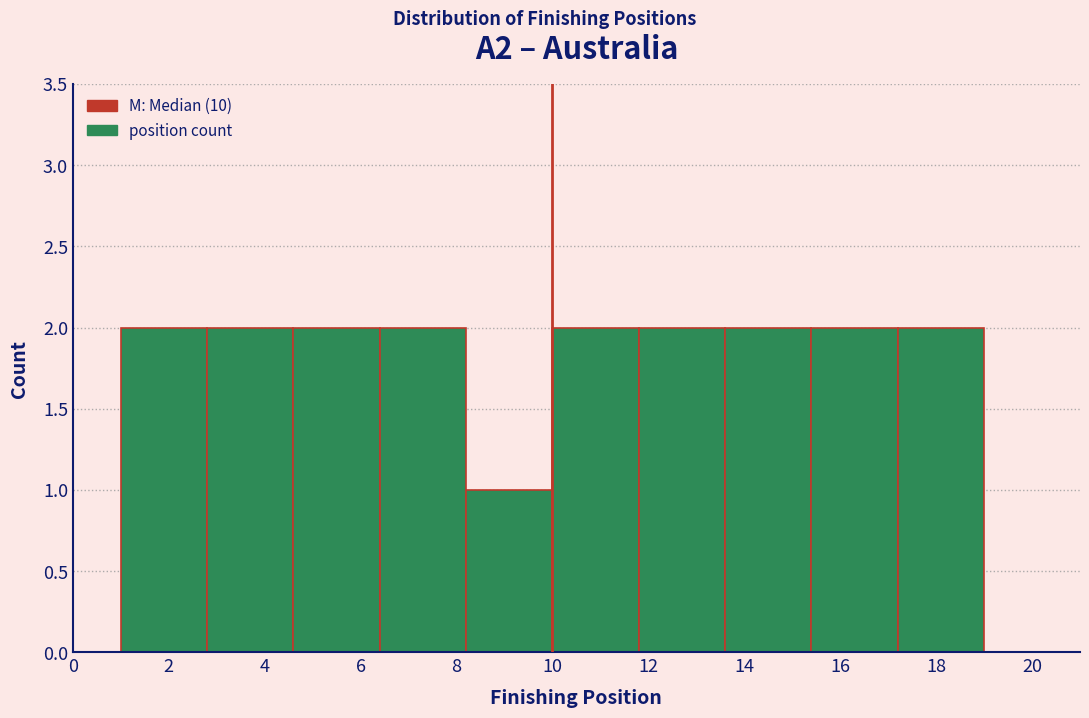

What is the height of the bar covering 17.2 to 19.0 on the x-axis? The values are not printed on the chart, so give them approximately, as read against the axis.

2